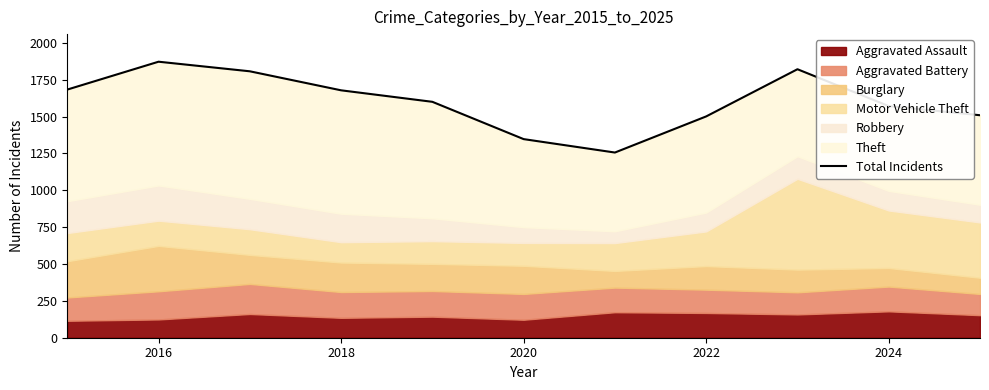

What is the greatest value displayed?

1872